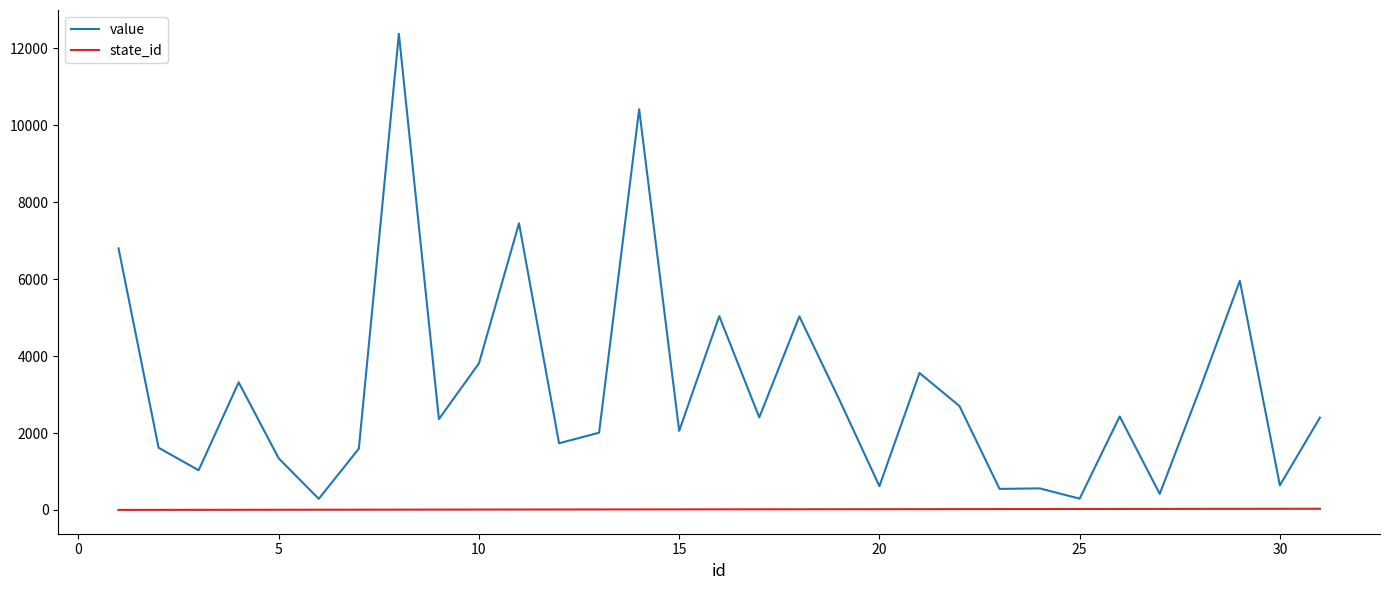

Which series has the widest spread of values?

value